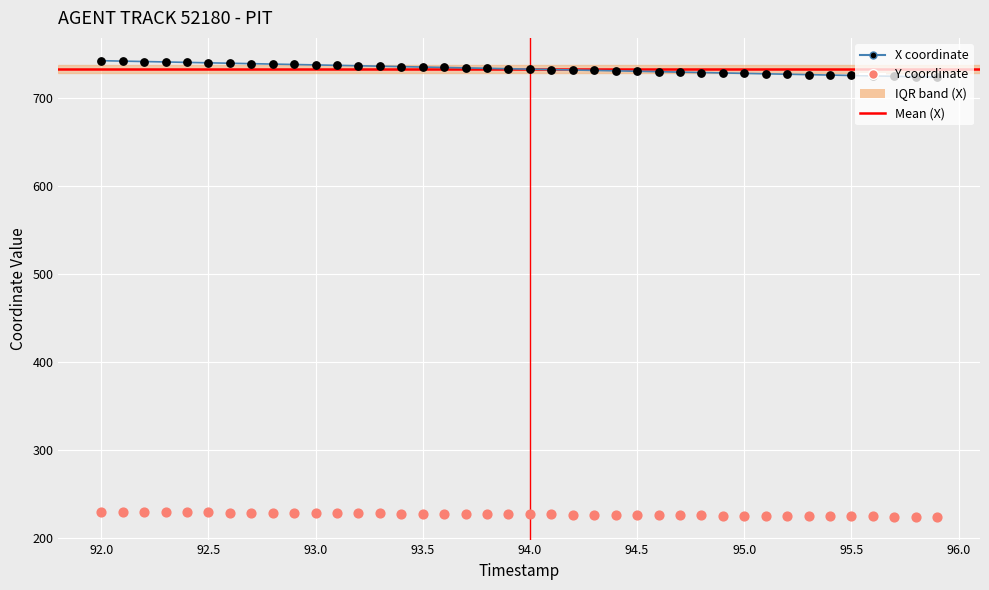

Is the value of Y coordinate at 93.0 greater than the value of X coordinate at 12?

No